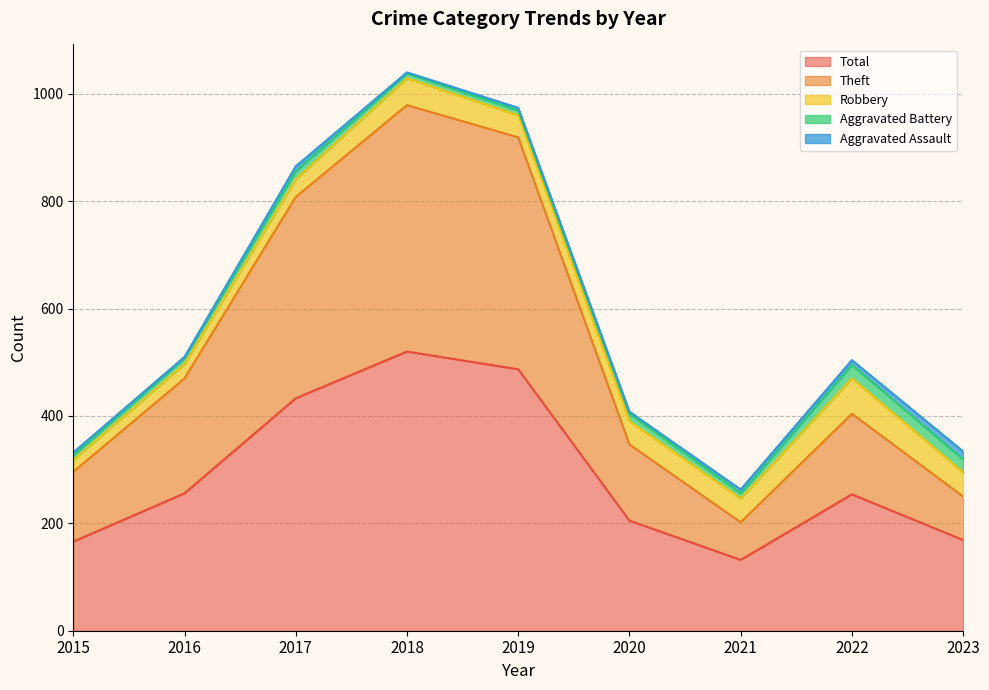

What is the greatest value displayed?

520